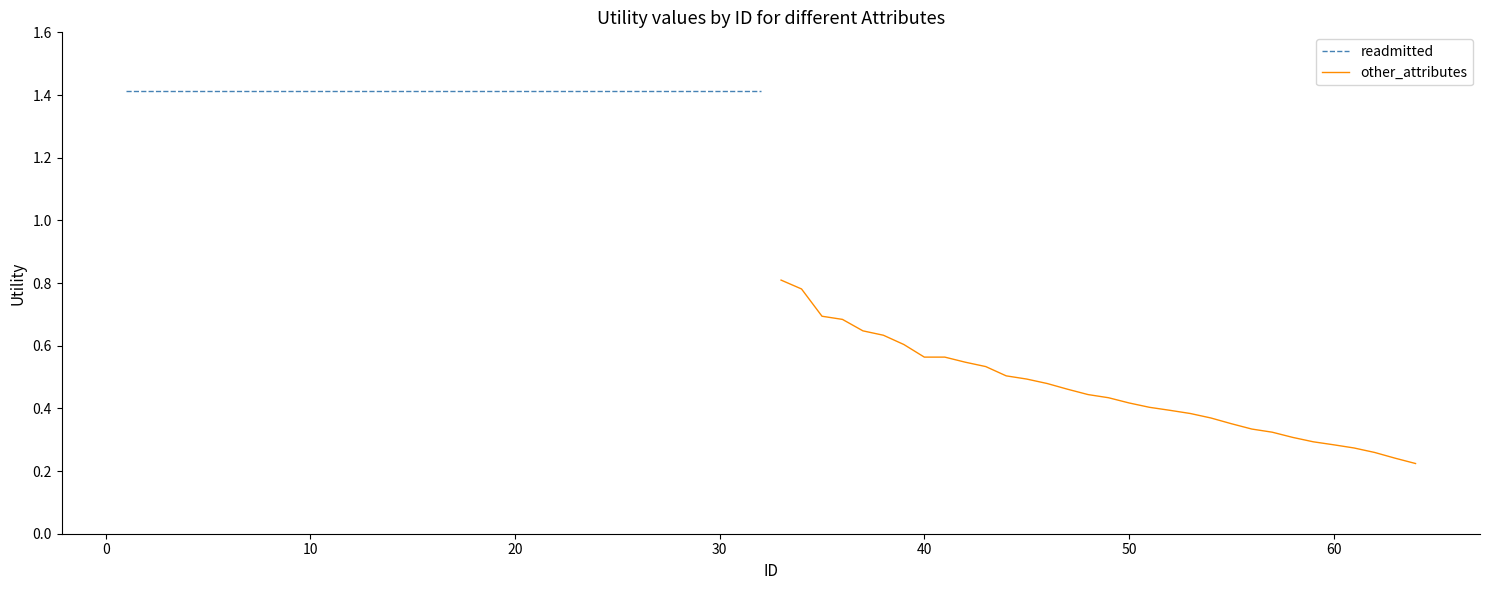

What is the sum of all readmitted values?

45.3